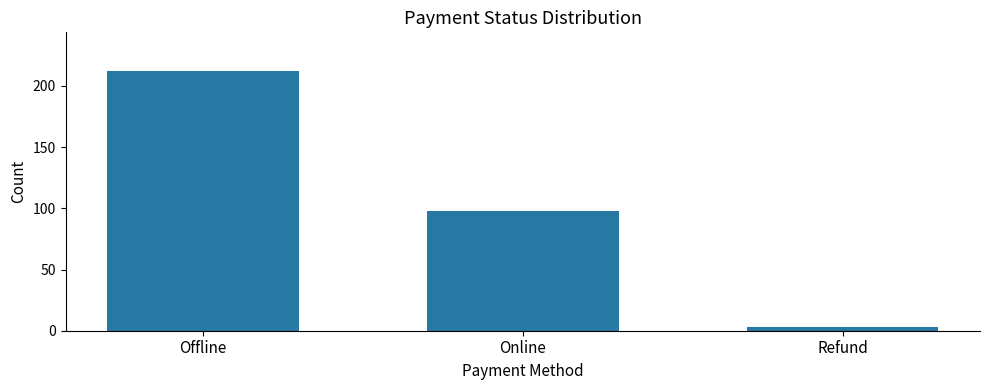

Reading right to left, what are all the values shown in this chart?

Refund=3	Online=98	Offline=212